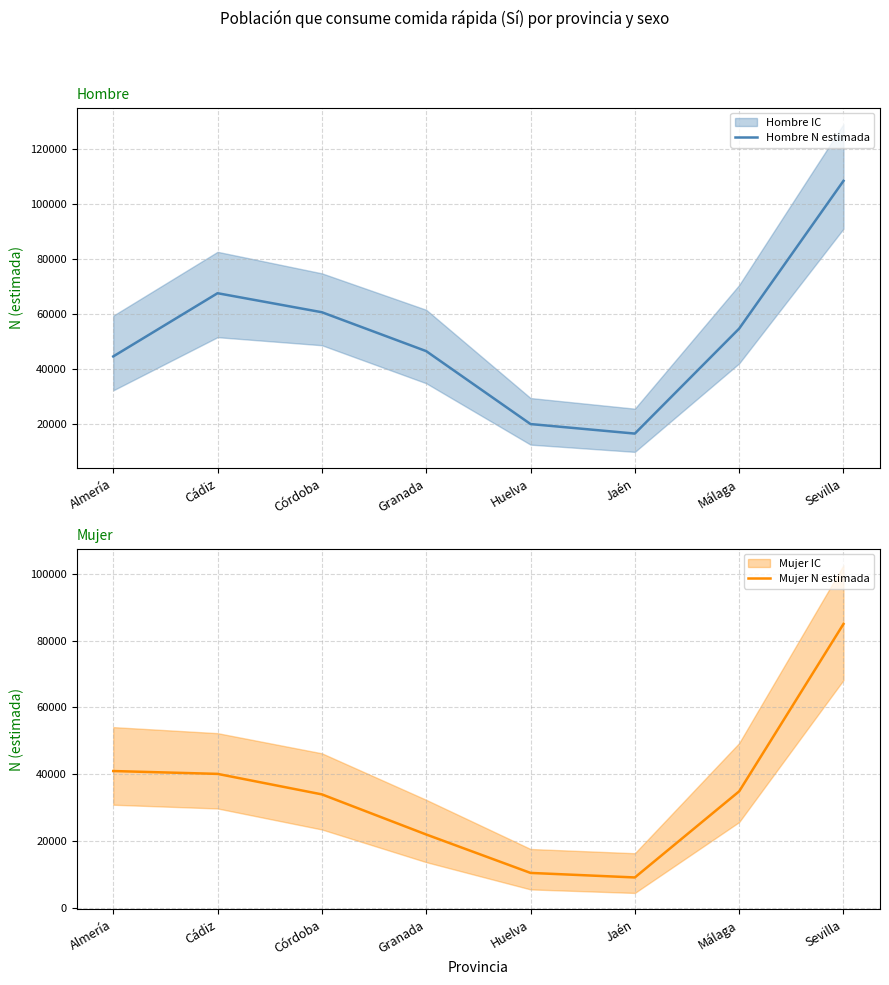

What position from the right is Sevilla?

1